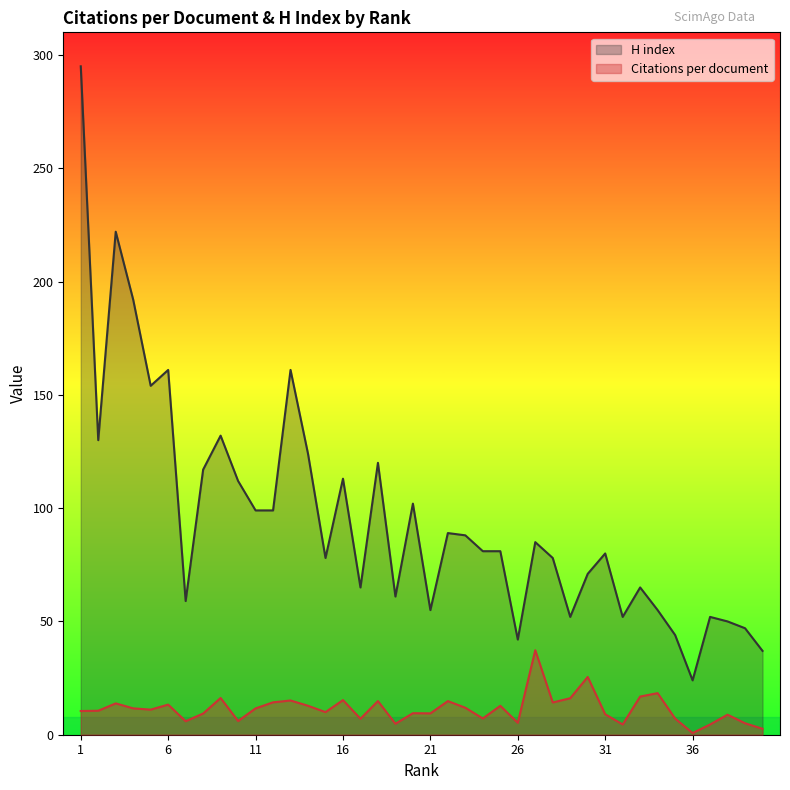

How many values in the H index series are below 81?

19